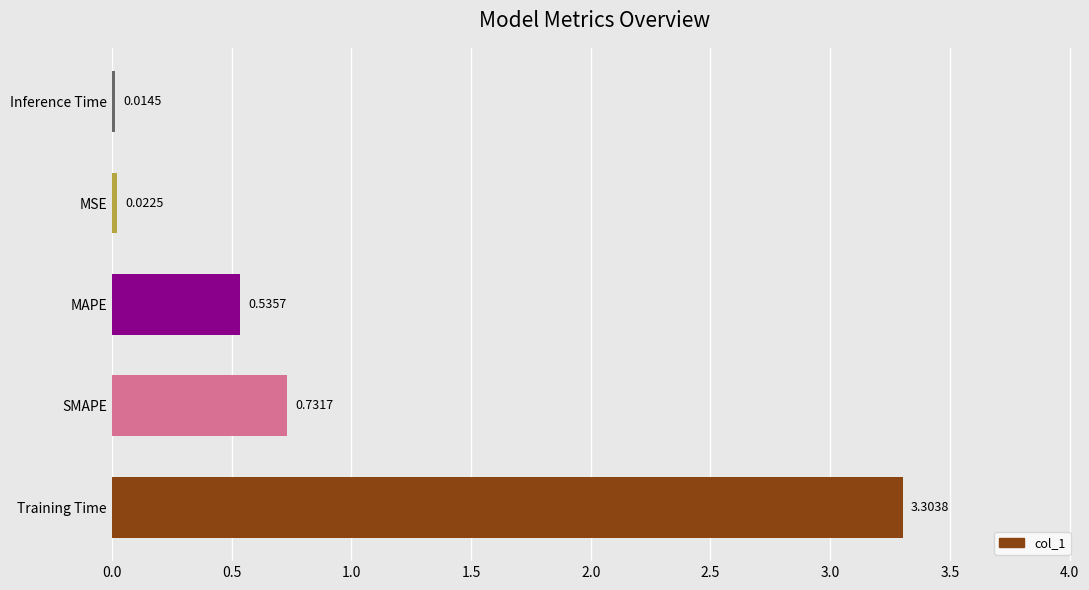

At which category does the chart reach its peak across all series?

Training Time